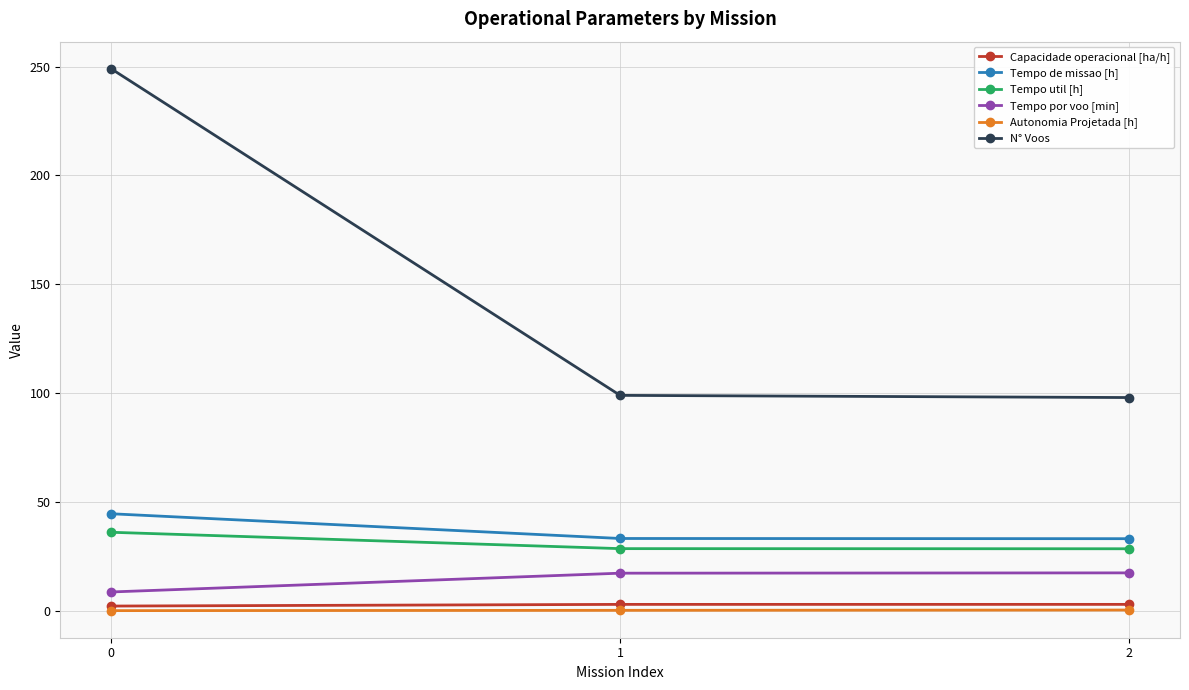

Between 0 and 1, which series saw the biggest shift?

N° Voos